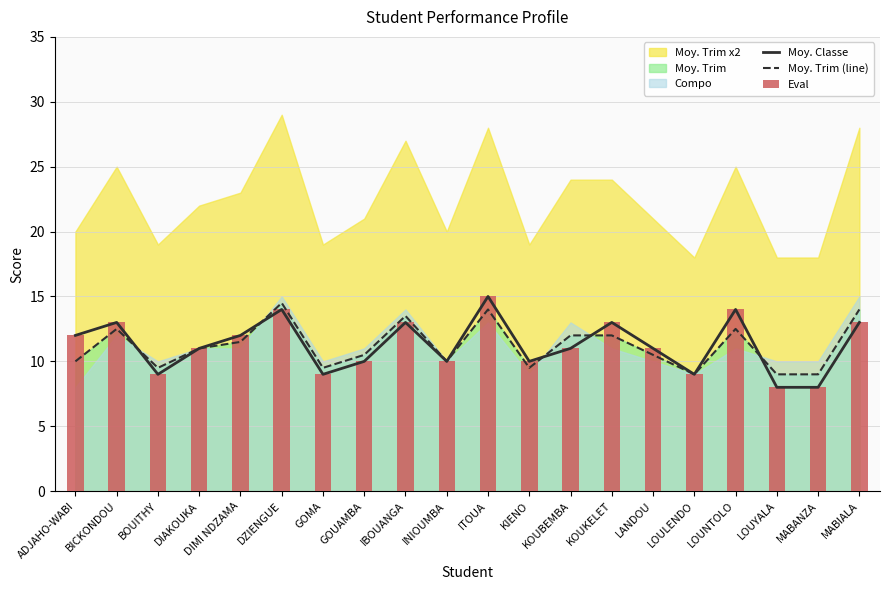

Reading left to right, transcribe all the data shown in this chart.

Moy. Classe: 12.0	13.0	9.0	11.0	12.0	14.0	9.0	10.0	13.0	10.0	15.0	10.0	11.0	13.0	11.0	9.0	14.0	8.0	8.0	13.0
Moy. Trim (line): 10.0	12.5	9.5	11.0	11.5	14.5	9.5	10.5	13.5	10.0	14.0	9.5	12.0	12.0	10.5	9.0	12.5	9.0	9.0	14.0
Eval: 12.0	13.0	9.0	11.0	12.0	14.0	9.0	10.0	13.0	10.0	15.0	10.0	11.0	13.0	11.0	9.0	14.0	8.0	8.0	13.0